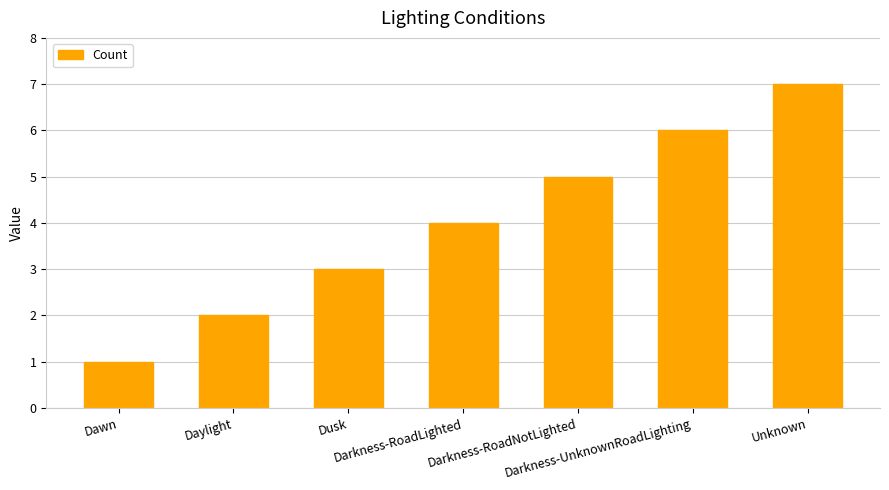

What is the average value?

4